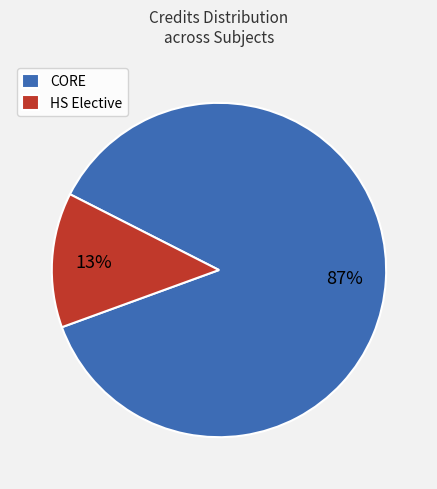

To the nearest percent, what is the combined percentage of CORE and HS Elective?

100%